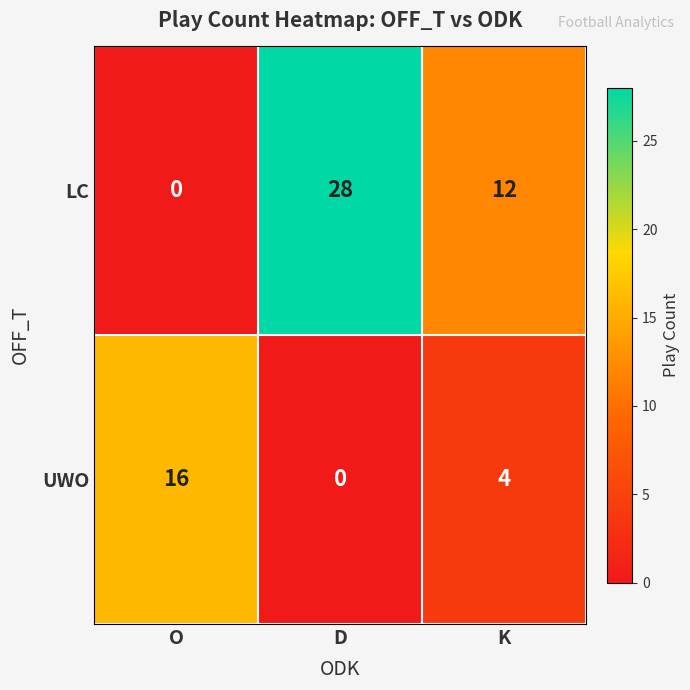

At K, list the series in order from smallest to largest.

UWO, LC